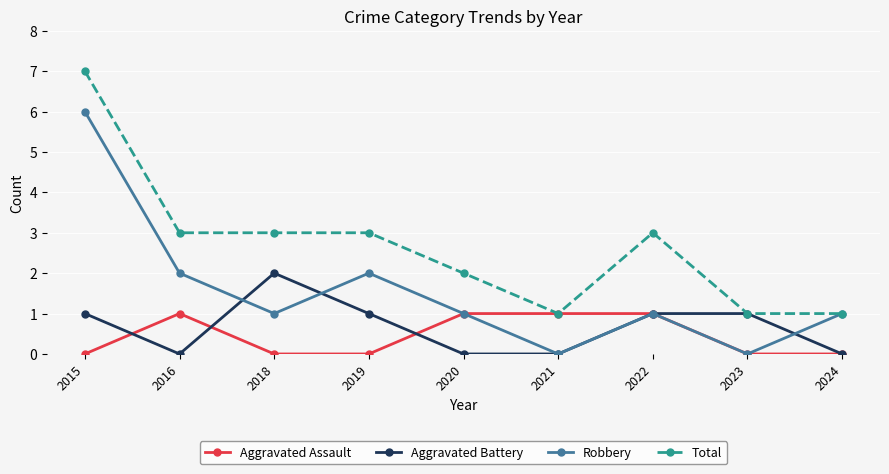

List the series in order of their peak value, lowest first.

Aggravated Assault, Aggravated Battery, Robbery, Total